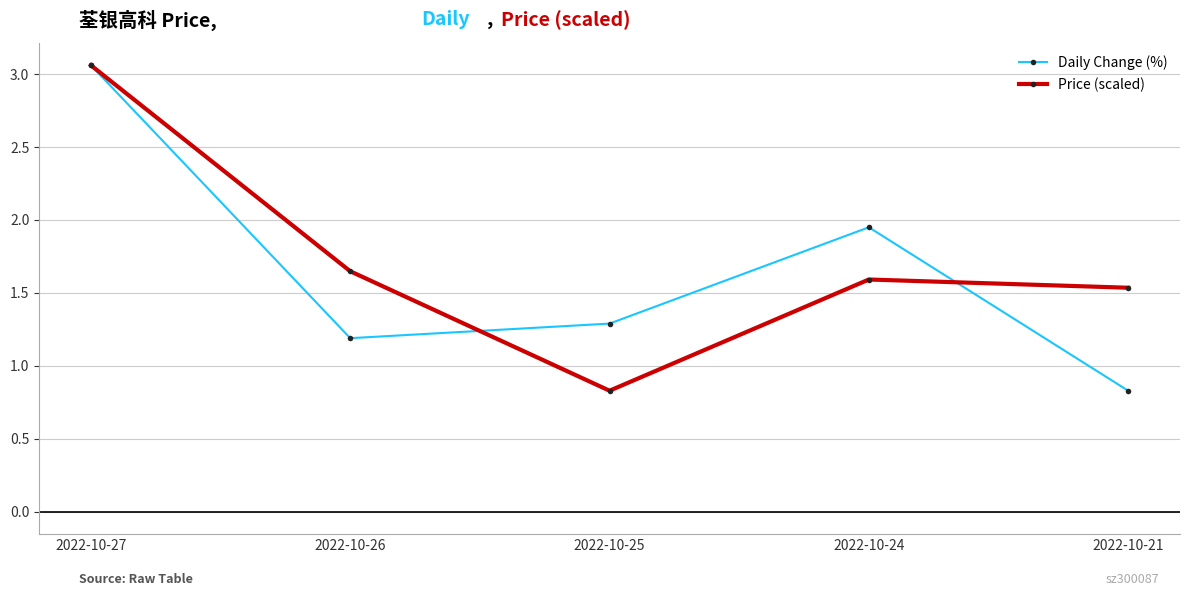

In Daily Change (%), how many points are higher than both neighbors (excluding endpoints)?

1